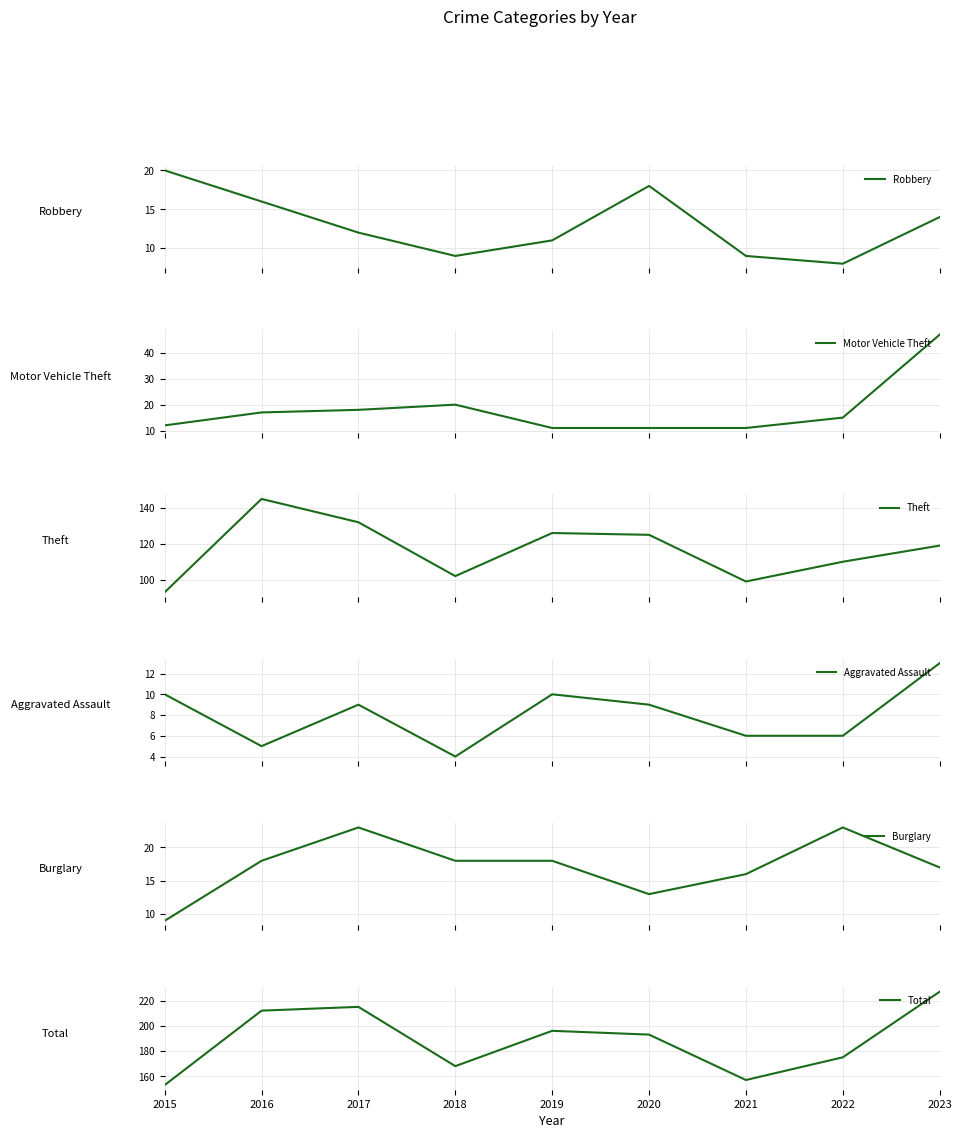

Reading right to left, extract all data points from this chart.

Robbery: 14	8	9	18	11	9	12	16	20
Motor Vehicle Theft: 47	15	11	11	11	20	18	17	12
Theft: 119	110	99	125	126	102	132	145	93
Aggravated Assault: 13	6	6	9	10	4	9	5	10
Burglary: 17	23	16	13	18	18	23	18	9
Total: 227	175	157	193	196	168	215	212	153